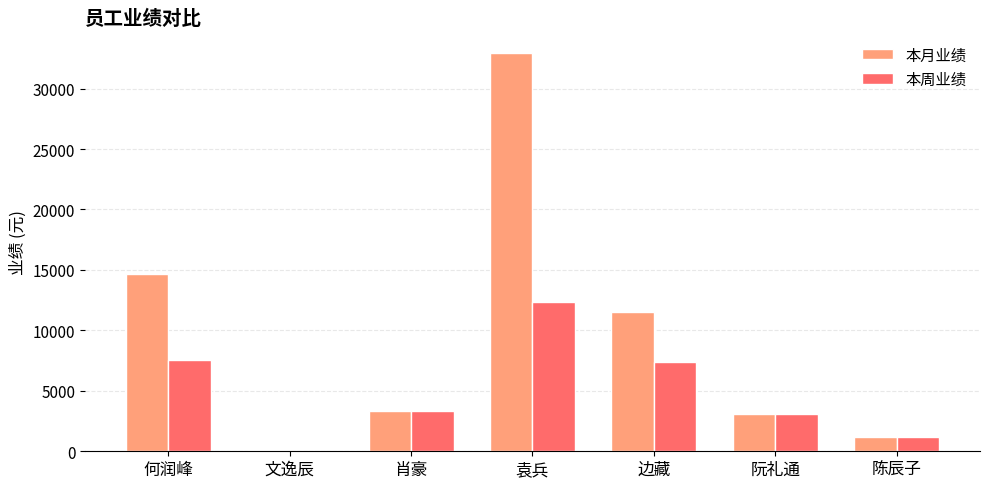

What is the total value across all series at 阮礼通?

6092